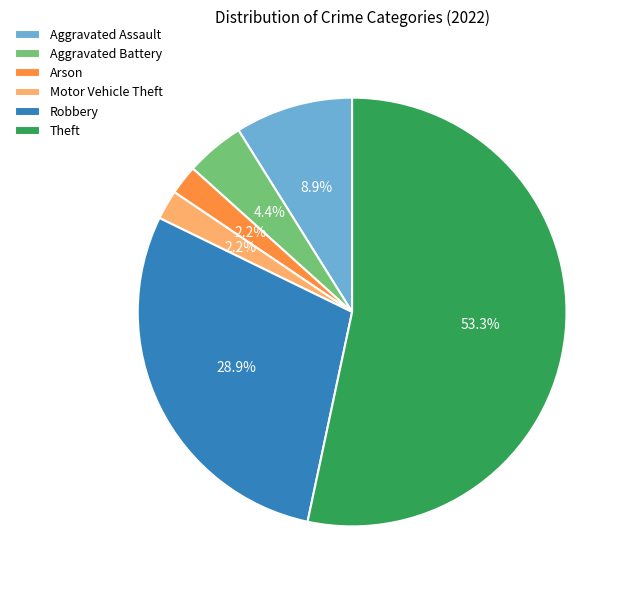

To the nearest percent, what is the average slice percentage?

17%